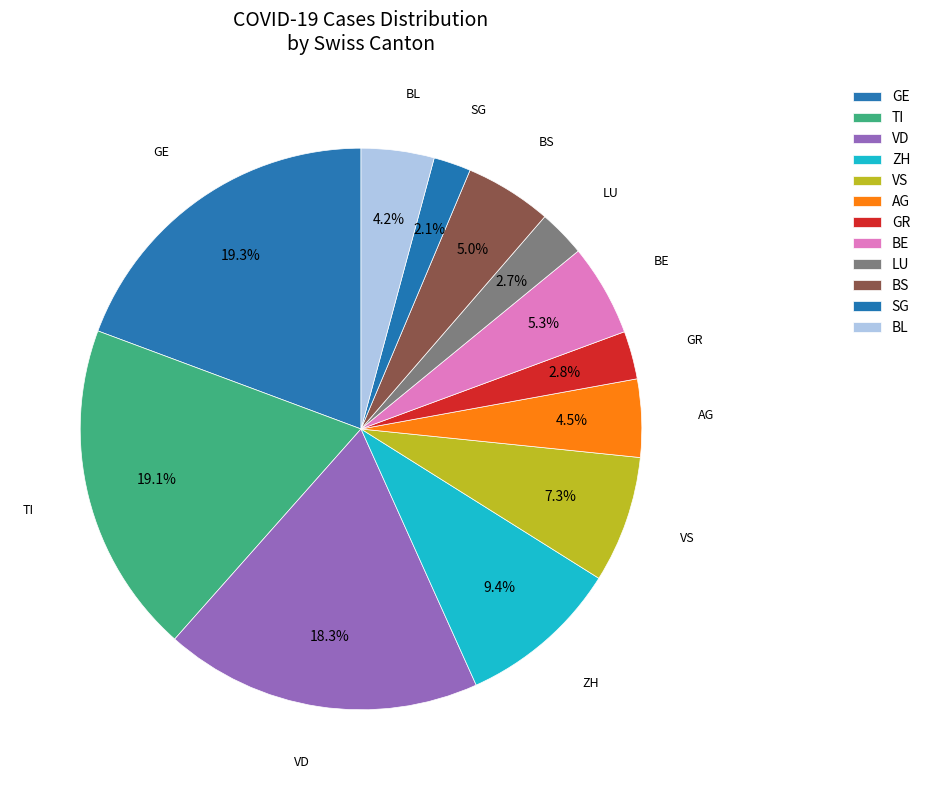

Count the number of slices in the pie.

12